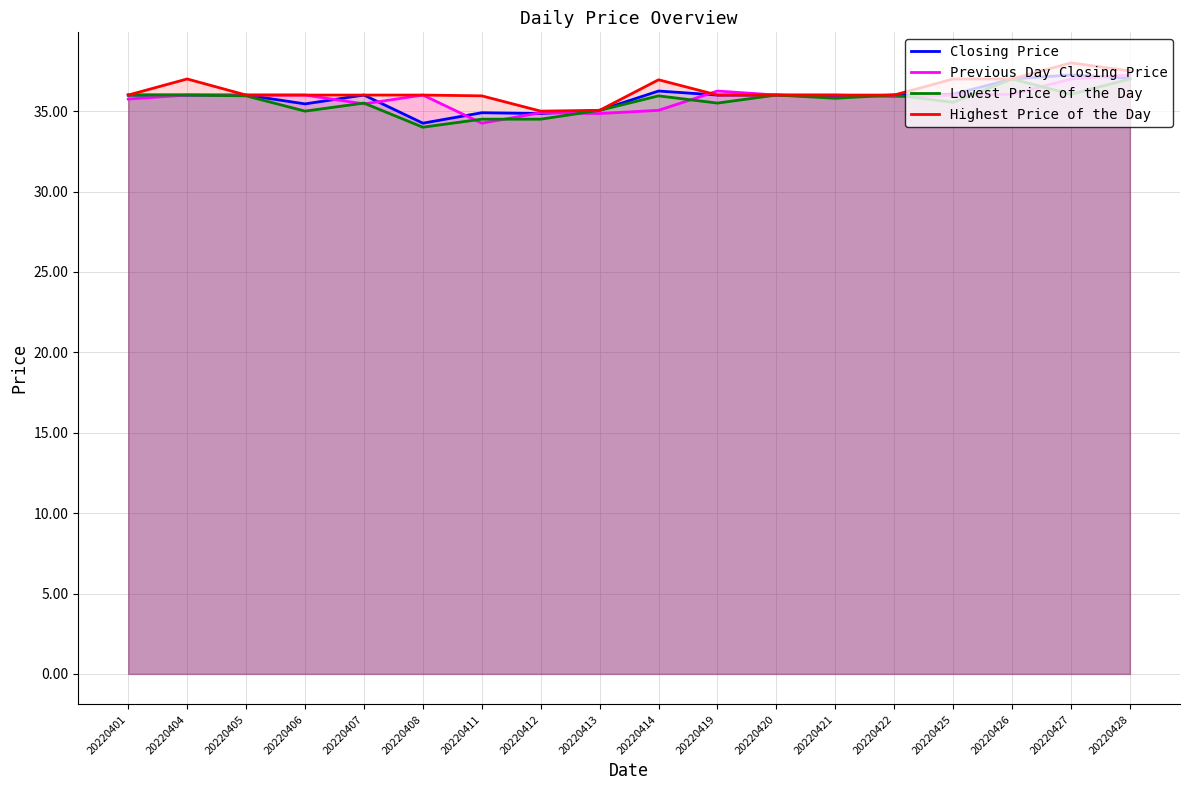

Reading right to left, list all the values displayed in this chart.

Closing Price: 20220428=37.0	20220427=37.2	20220426=37.0	20220425=36.0	20220422=36.0	20220421=35.9	20220420=36.0	20220419=36.0	20220414=36.2	20220413=35.0	20220412=34.9	20220411=34.9	20220408=34.2	20220407=36.0	20220406=35.5	20220405=36.0	20220404=36.0	20220401=36.0
Previous Day Closing Price: 20220428=37.2	20220427=37.0	20220426=36.0	20220425=36.0	20220422=35.9	20220421=36.0	20220420=36.0	20220419=36.2	20220414=35.0	20220413=34.9	20220412=34.9	20220411=34.2	20220408=36.0	20220407=35.5	20220406=36.0	20220405=36.0	20220404=36.0	20220401=35.8
Lowest Price of the Day: 20220428=37.0	20220427=36.0	20220426=37.0	20220425=35.5	20220422=36.0	20220421=35.8	20220420=36.0	20220419=35.5	20220414=36.0	20220413=35.0	20220412=34.5	20220411=34.5	20220408=34.0	20220407=35.5	20220406=35.0	20220405=36.0	20220404=36.0	20220401=36.0
Highest Price of the Day: 20220428=37.5	20220427=38.0	20220426=37.0	20220425=37.0	20220422=36.0	20220421=36.0	20220420=36.0	20220419=36.0	20220414=37.0	20220413=35.0	20220412=35.0	20220411=36.0	20220408=36.0	20220407=36.0	20220406=36.0	20220405=36.0	20220404=37.0	20220401=36.0